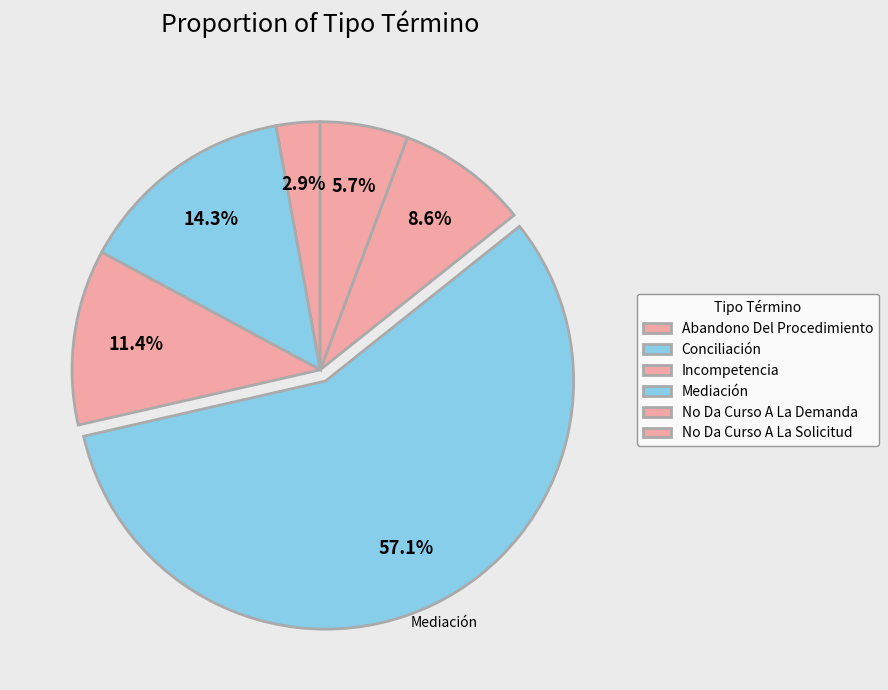

Which has a higher value, Abandono Del Procedimiento or Incompetencia?

Incompetencia